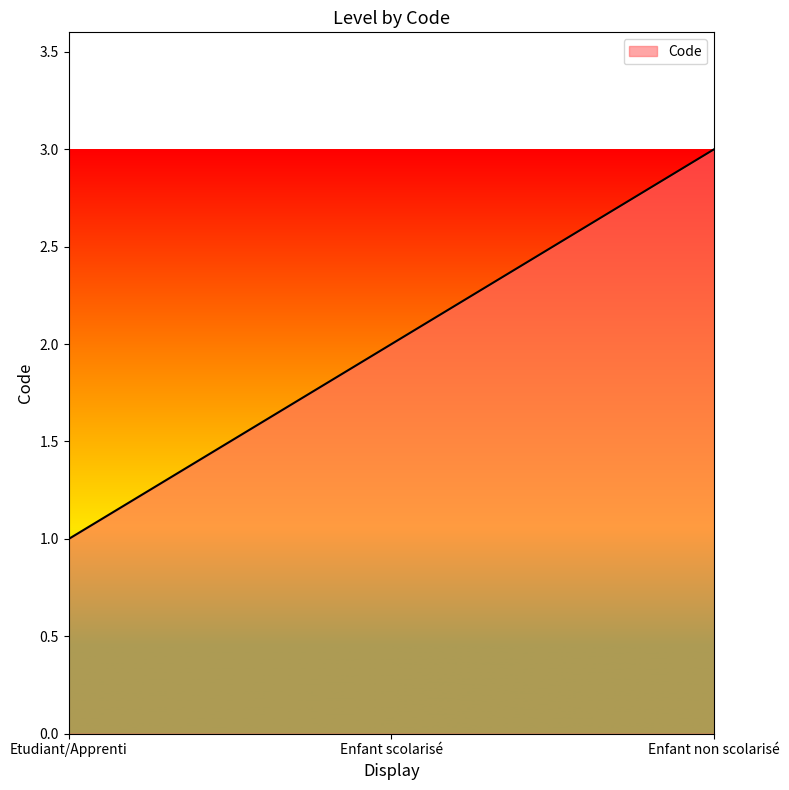

What position from the left is Etudiant/Apprenti?

1